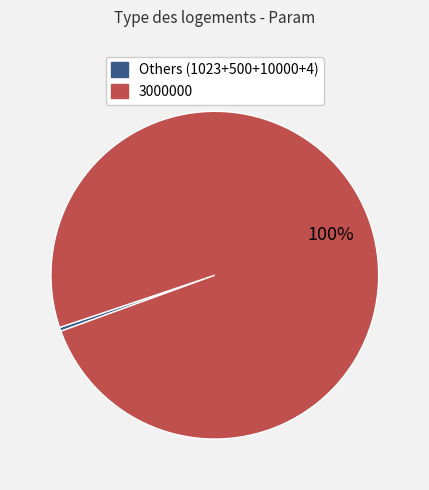

Count the number of slices in the pie.

2